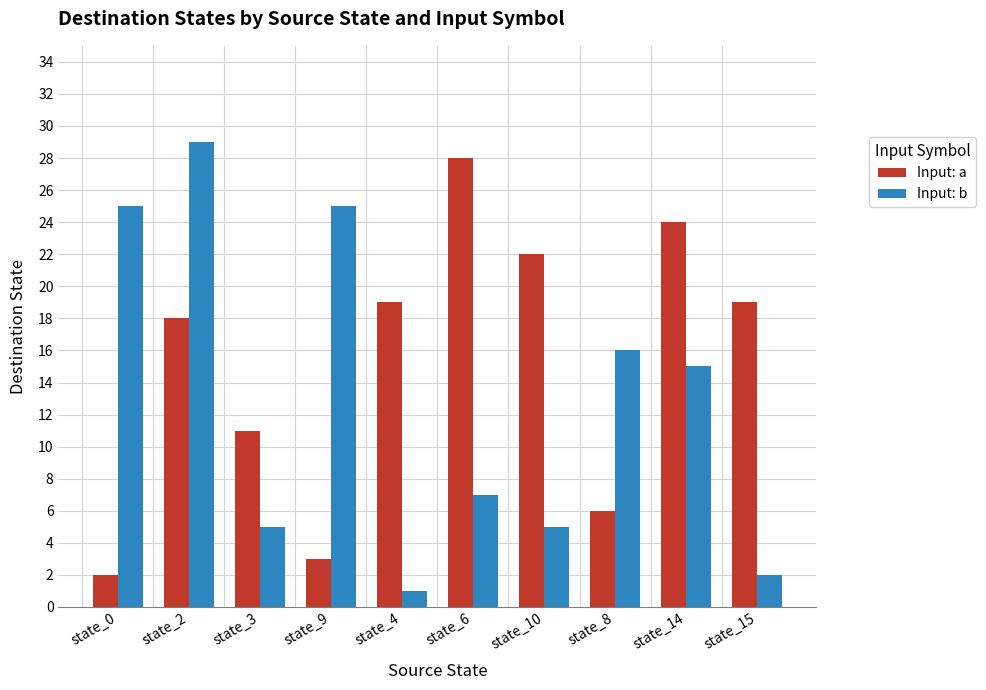

What is the greatest value displayed?

29